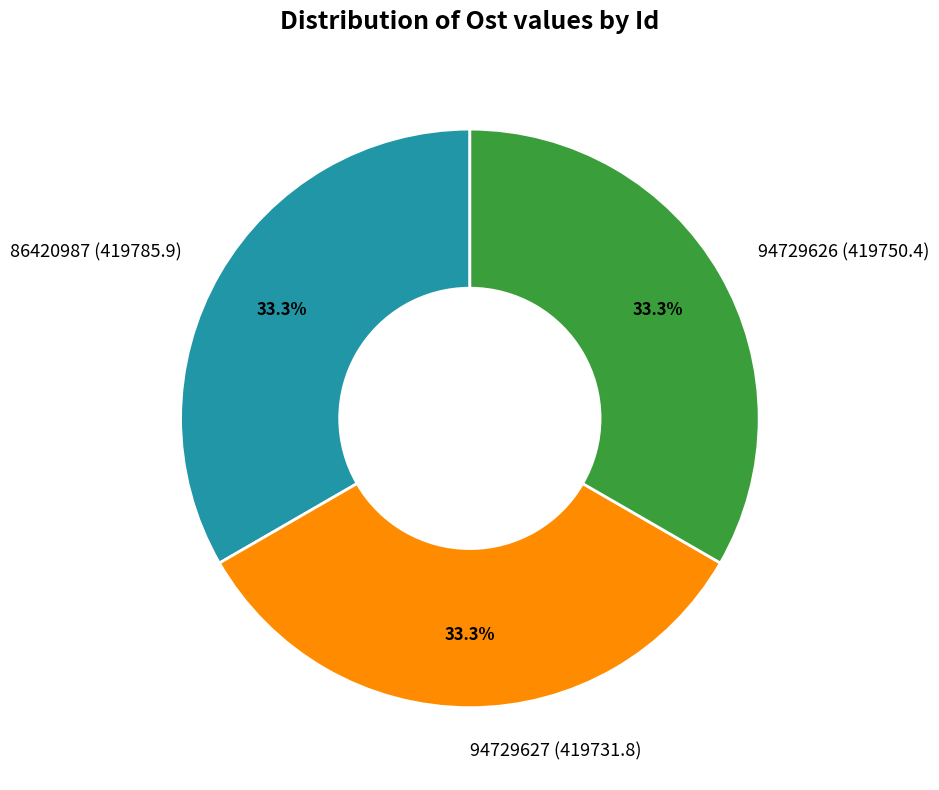

What is the ratio of the value at 94729627 (419731.8) to the value at 94729626 (419750.4)?

1.0